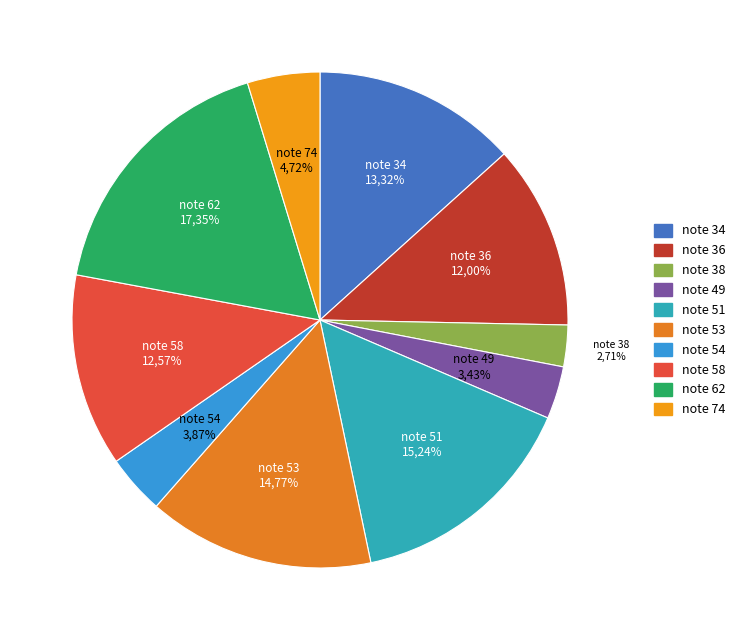

What is the smallest slice in the pie chart?

note 38